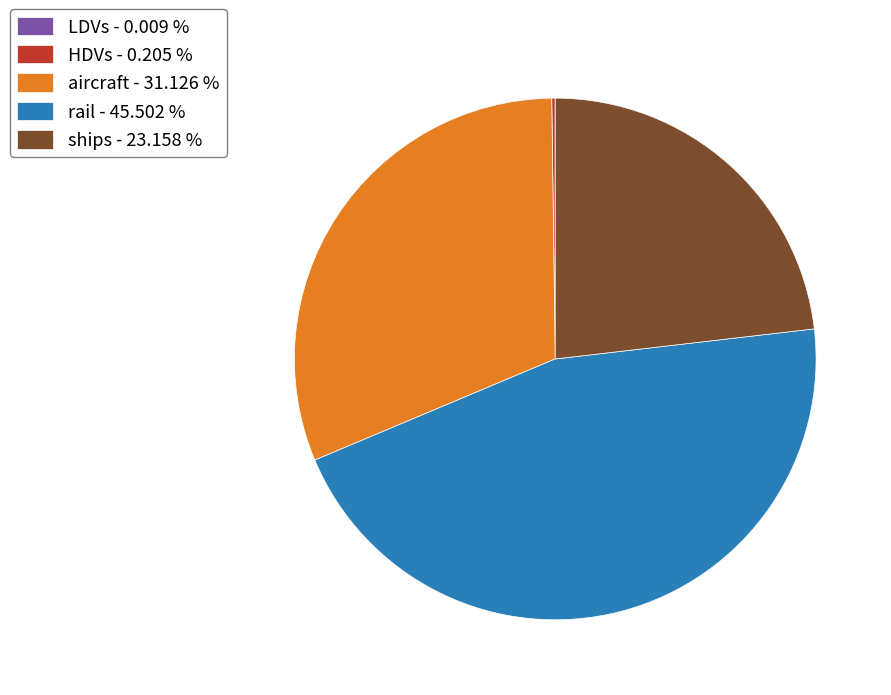

Do ships - 23.158 % and aircraft - 31.126 % together represent more than half of the pie?

Yes